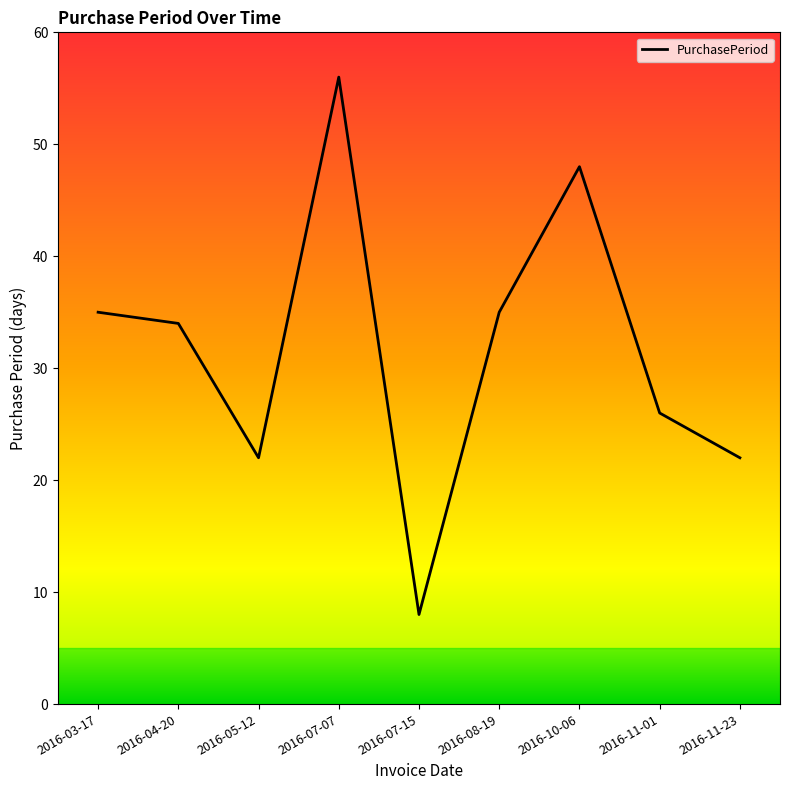

What is the change in value from 2016-04-20 to 2016-08-19?

+1